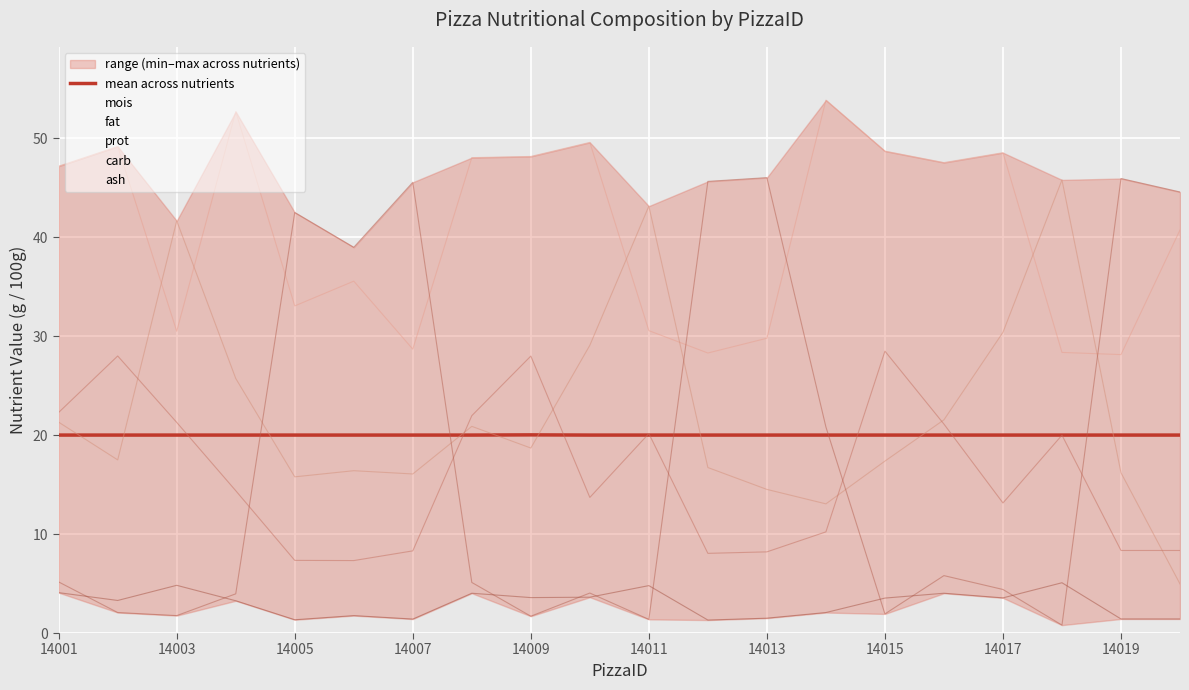

The mean across nutrients series shows 35.2 at 14009. True or false?

False